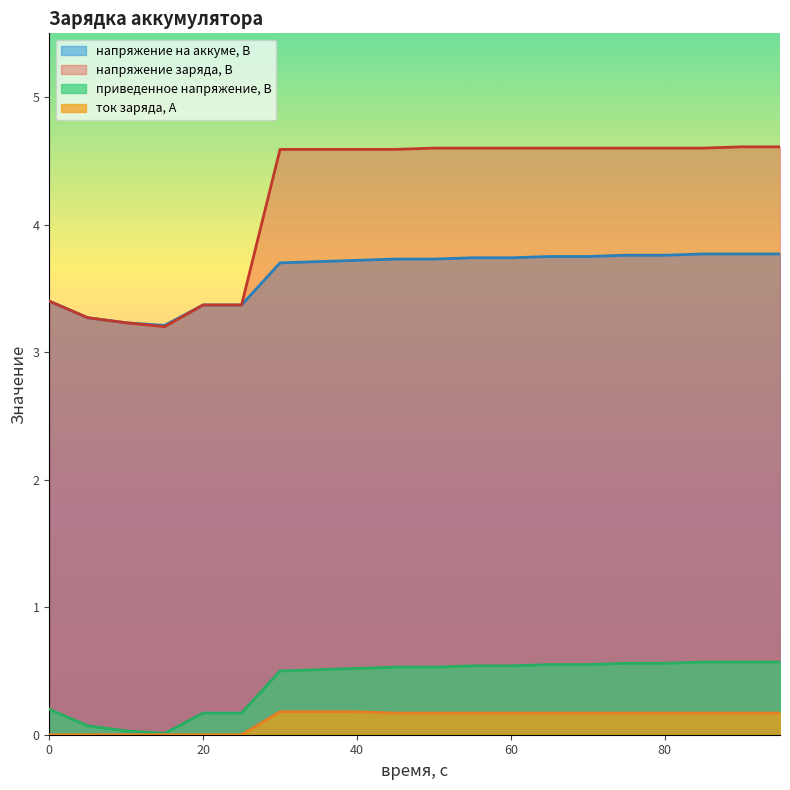

List the series in order of their peak value, highest first.

напряжение заряда, В, напряжение на аккуме, В, приведенное напряжение, В, ток заряда, А